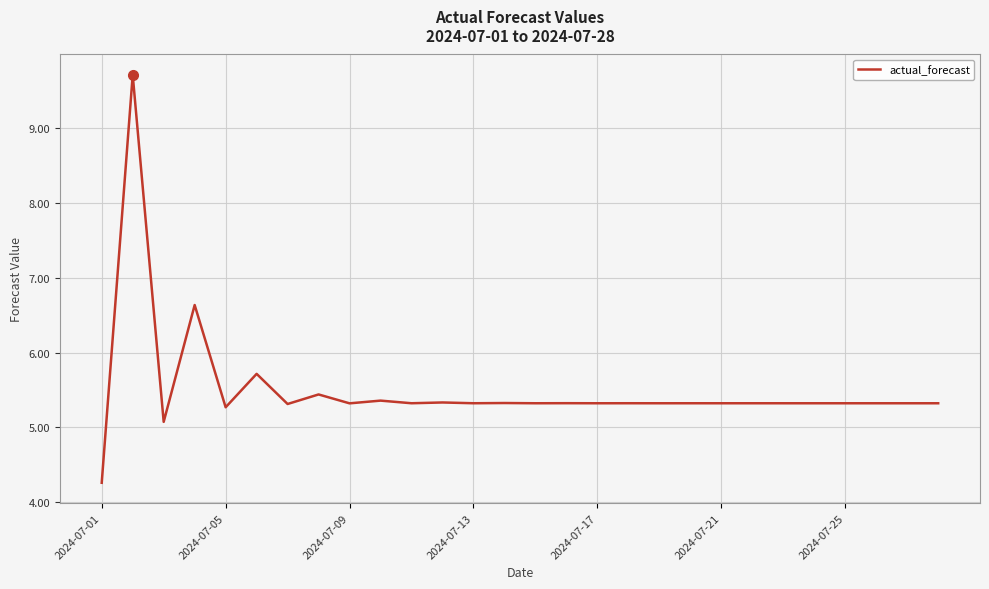

What is the maximum value shown in the chart?

9.7